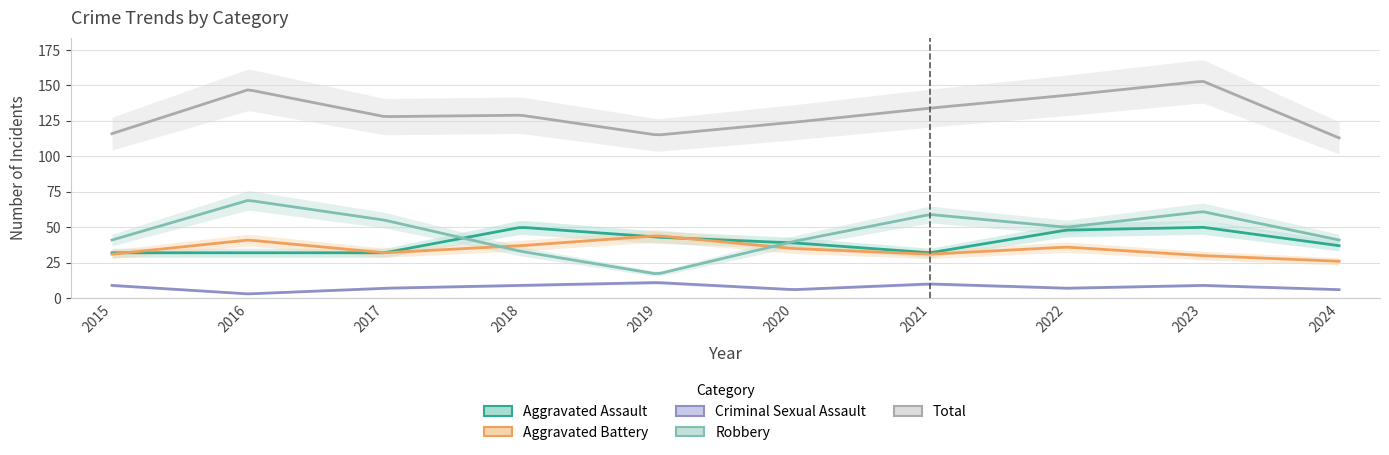

Read the Robbery value at 2016, to the nearest 5.

70